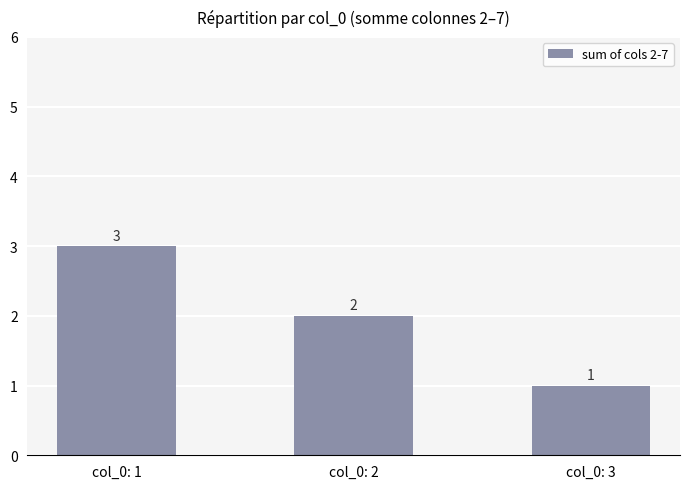

What is the minimum value shown in the chart?

1